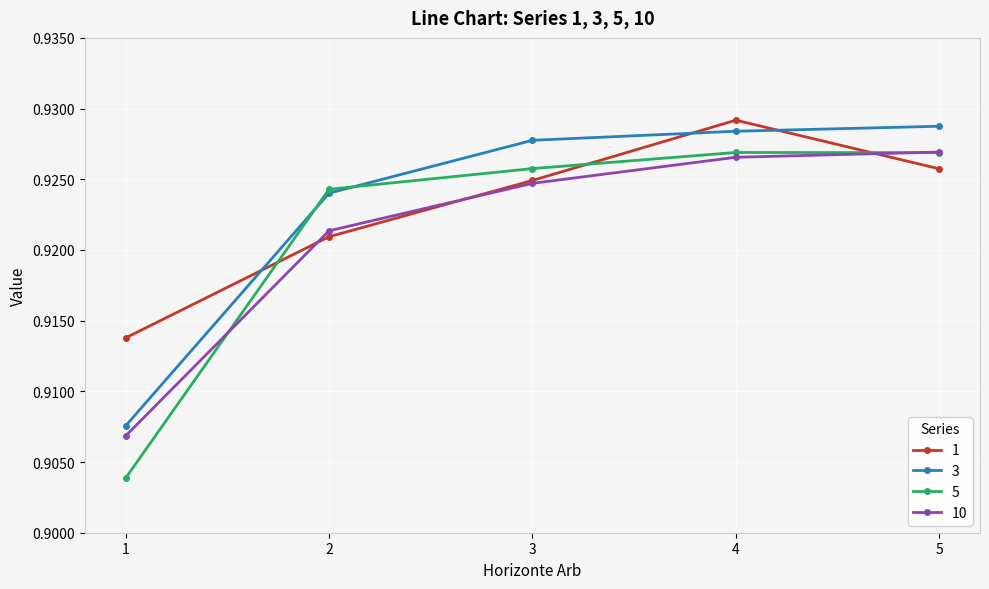

The value of 10 at 3 is 0.6. True or false?

False